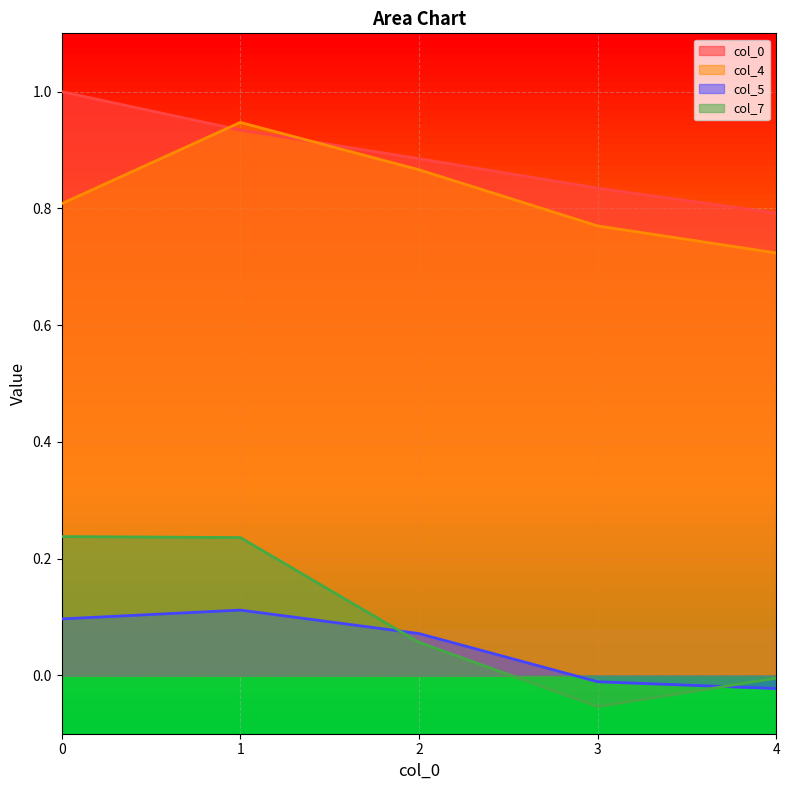

What is the maximum value for 0?

1.0